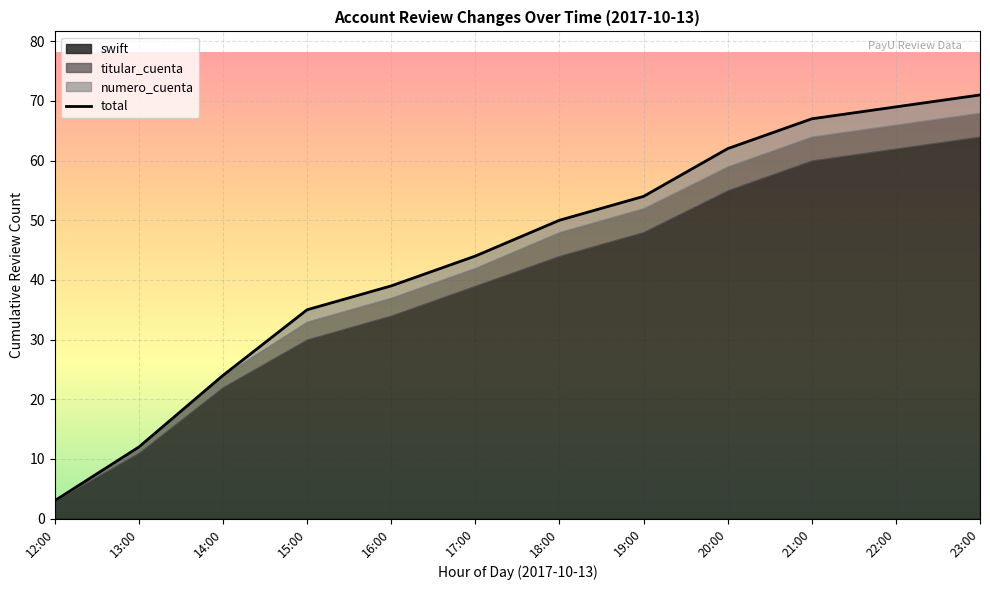

At which label is the value closest to 37?

15:00